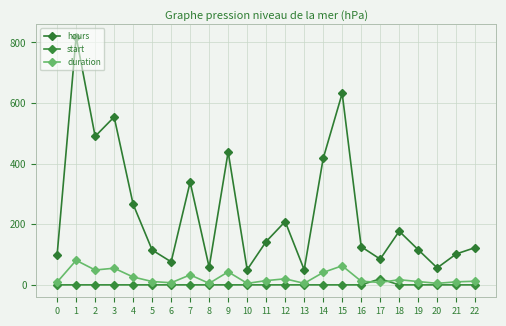

Does the chart display data point markers on the line(s)?

Yes